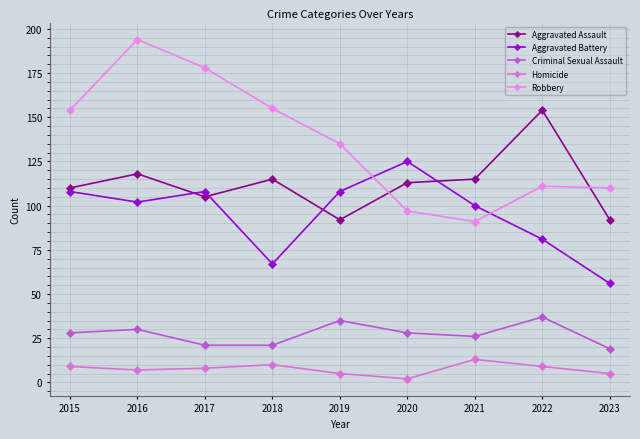

How many times do Aggravated Assault and Robbery cross each other?

2